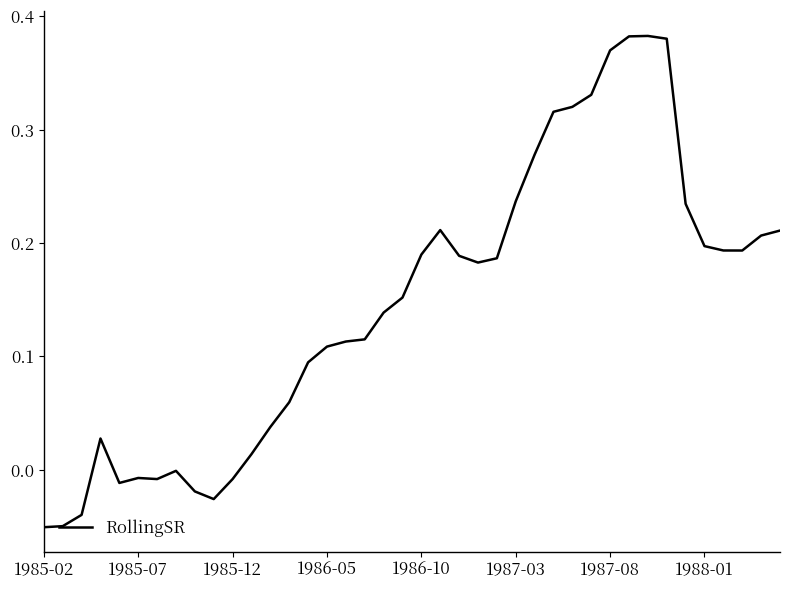

What is the value of the 26th point from the left?

0.2